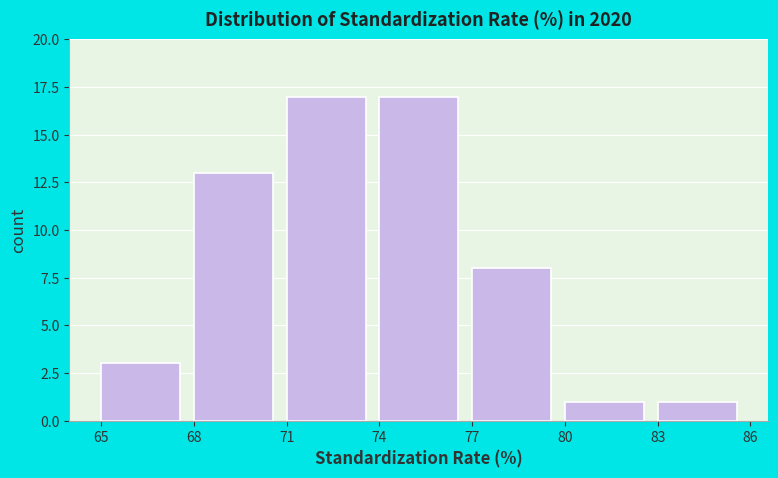

What is the height of the bar covering 71 to 74 on the x-axis? The values are not printed on the chart, so give them approximately, as read against the axis.

17